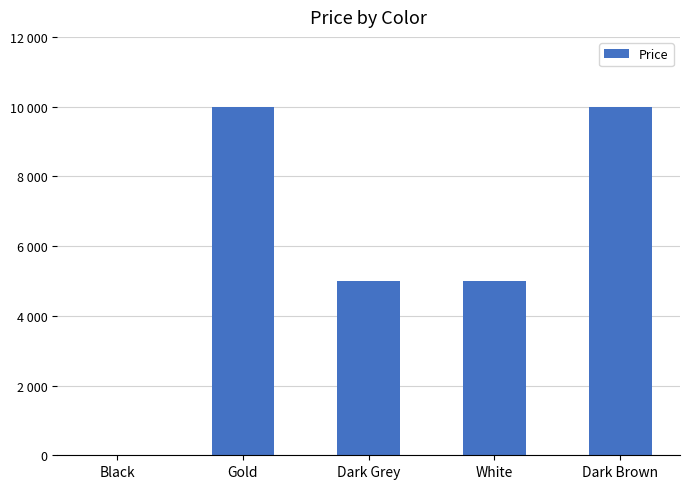

Rank the categories by value from highest to lowest.

Gold, Dark Brown, Dark Grey, White, Black